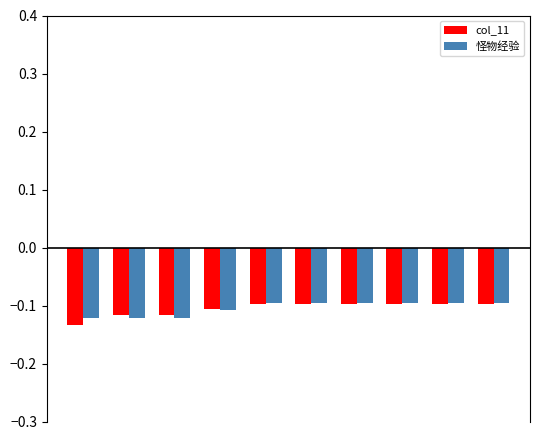

What is the sum of all 怪物经验 values?

-1.0